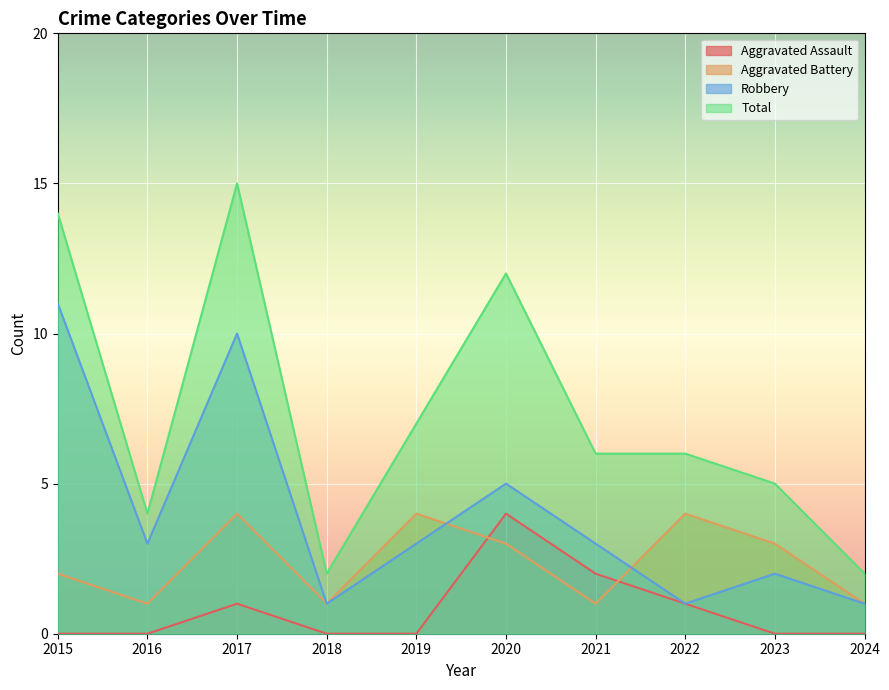

What is the difference between the maximum and minimum values in the Robbery series?

10